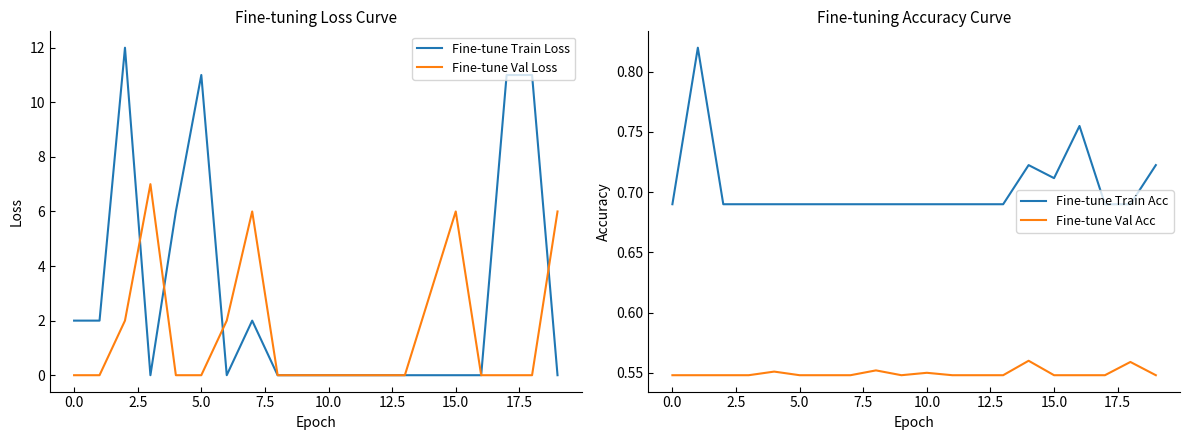

The value of Fine-tune Val Loss at 5.0 is 0. True or false?

True